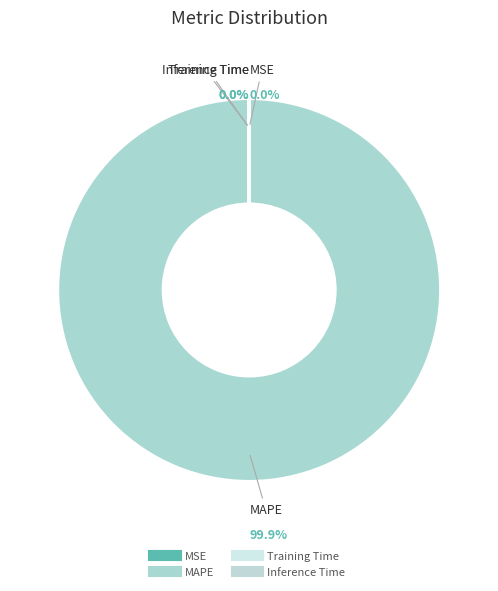

Between MSE and MAPE, which is larger?

MAPE